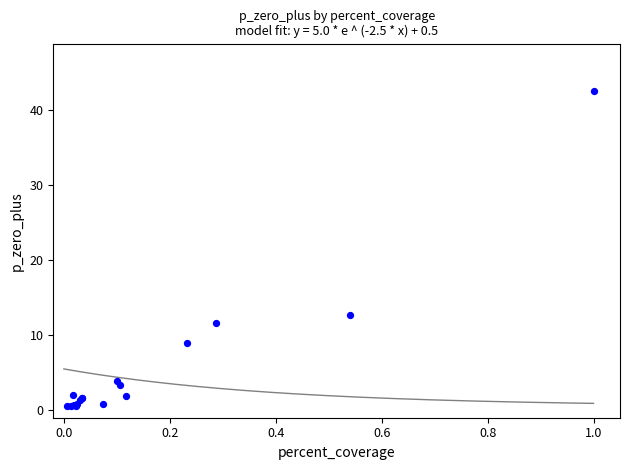

What Y value in the scatter plot is closest to 21?

12.7